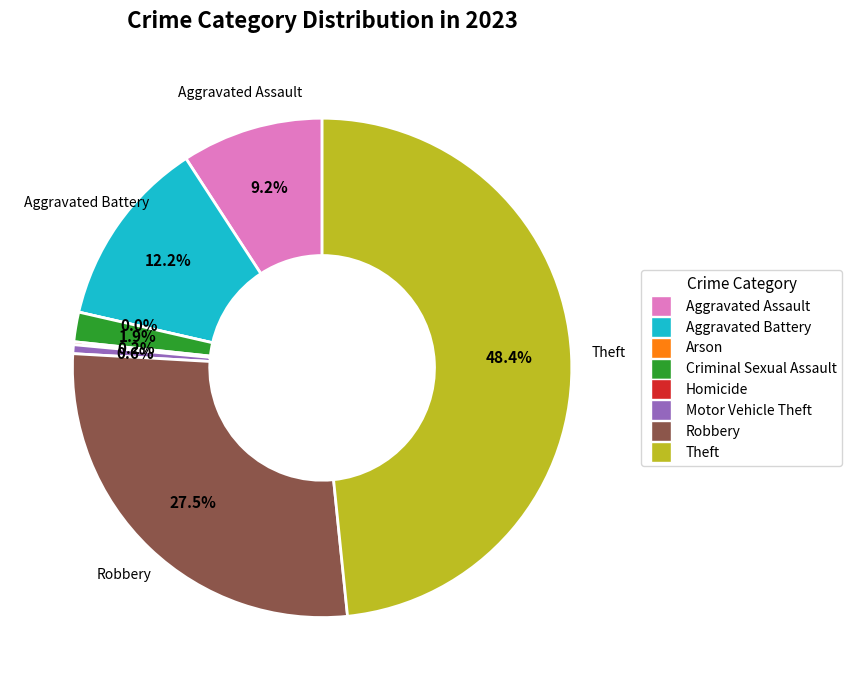

Is it true that Aggravated Assault is 1% of the pie?

False